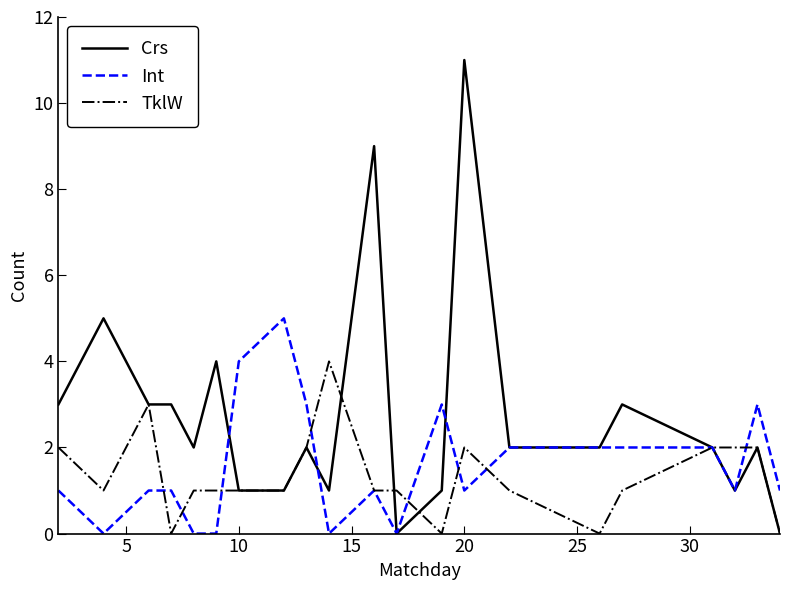

List the series in order of their peak value, lowest first.

TklW, Int, Crs